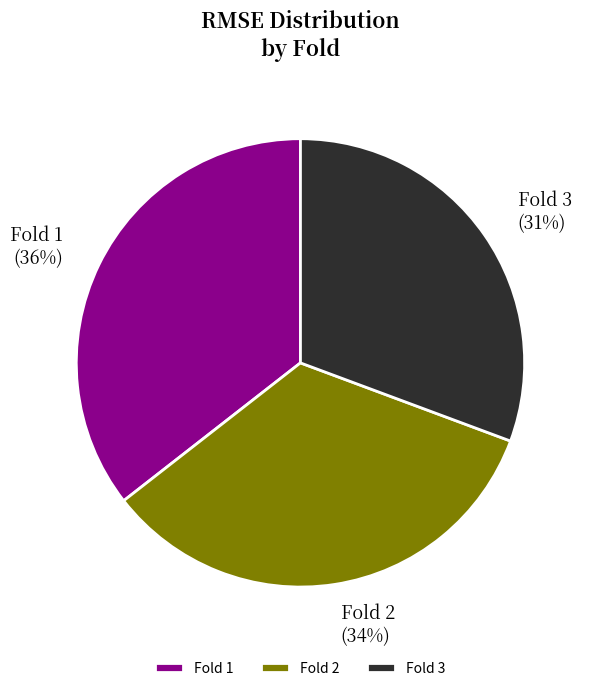

Count the number of slices in the pie.

3